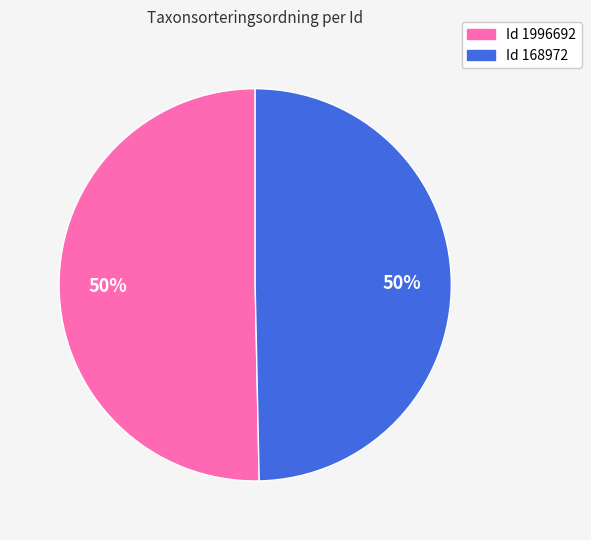

How many slices are in this pie chart?

2